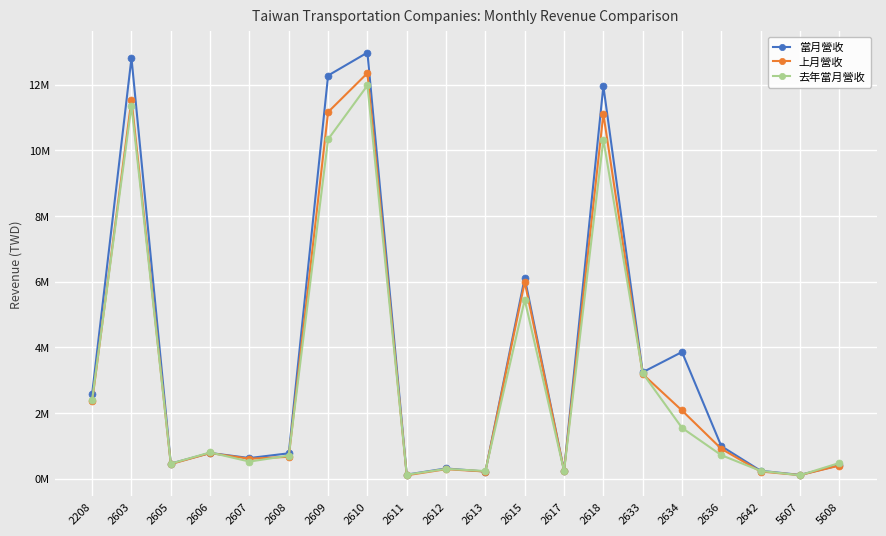

Does the chart have visible grid lines?

Yes